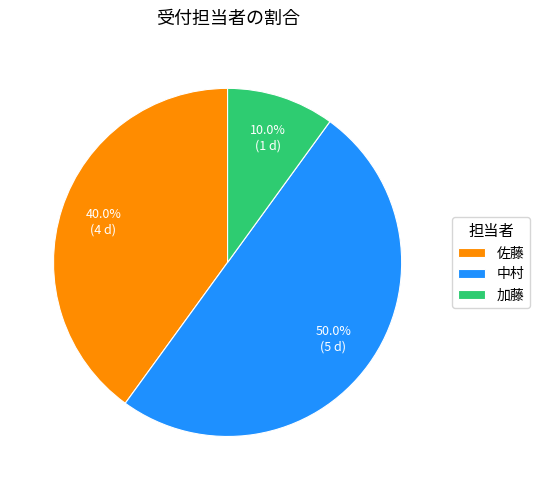

What percentage is the 加藤 slice, to the nearest percent?

10%